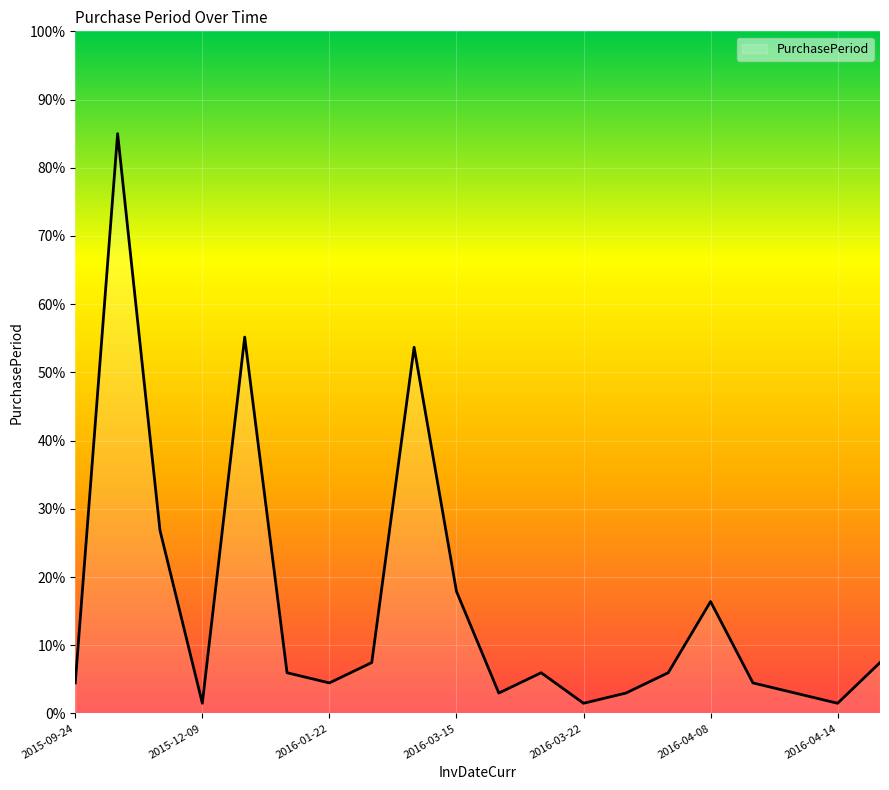

What is the difference between the maximum and minimum values?

83.5